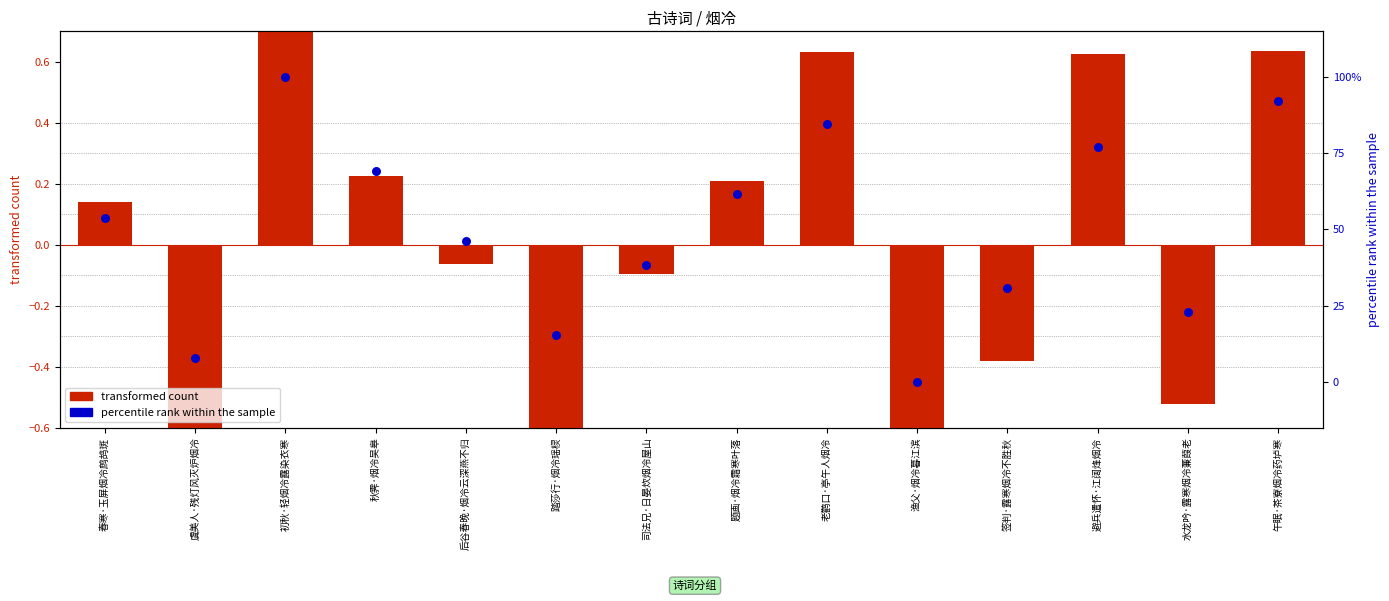

Which series contains the lowest Y value?

transformed count